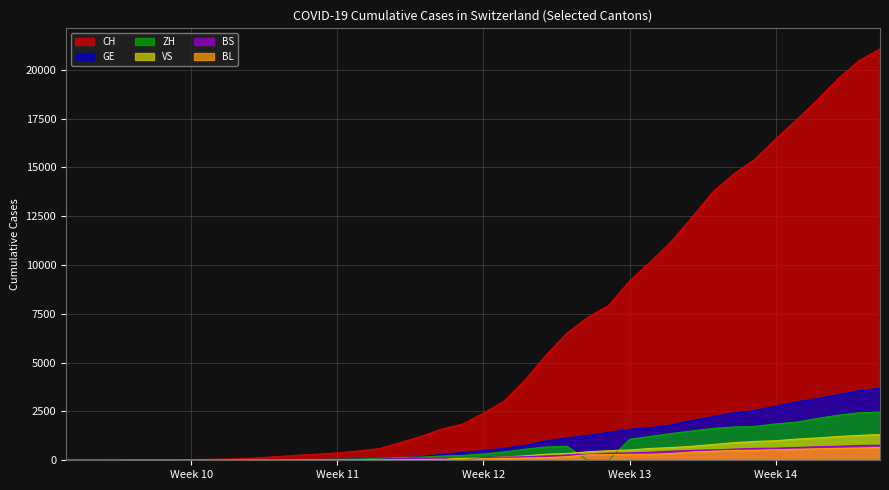

Reading left to right, what are all the values shown in this chart?

CH: 1	2	5	11	18	25	35	51	70	114	180	252	307	383	472	594	901	1215	1595	1853	2407	3032	4110	5383	6508	7321	7929	9175	10169	11196	12451	13747	14661	15407	16443	17429	18450	19548	20465	21064
GE: 0	1	1	3	5	7	7	9	9	13	18	30	40	49	79	90	121	188	298	401	490	623	769	991	1150	1276	1432	1582	1679	1809	2041	2234	2433	2550	2764	2994	3161	3369	3561	3683
BS: 0	0	1	1	1	1	1	3	3	8	15	21	24	28	33	49	73	92	100	0	144	165	182	222	272	299	358	376	414	466	505	534	573	609	621	657	691	718	758	771
BL: 0	0	0	1	2	2	2	2	2	6	6	15	19	20	22	26	26	42	47	54	76	89	116	134	184	282	289	302	306	341	422	466	502	511	539	561	588	610	625	656
VS: 0	0	0	1	1	0	3	3	4	5	6	0	7	12	17	22	30	53	76	98	116	173	225	311	346	433	490	527	606	651	715	808	902	964	1000	1085	1145	1218	1273	1319
ZH: 0	0	2	0	6	7	11	14	16	24	30	35	41	50	63	102	141	164	219	251	327	430	569	680	712	0	0	1076	1224	1371	1503	1630	1704	1736	1862	1954	2143	2307	2435	2468